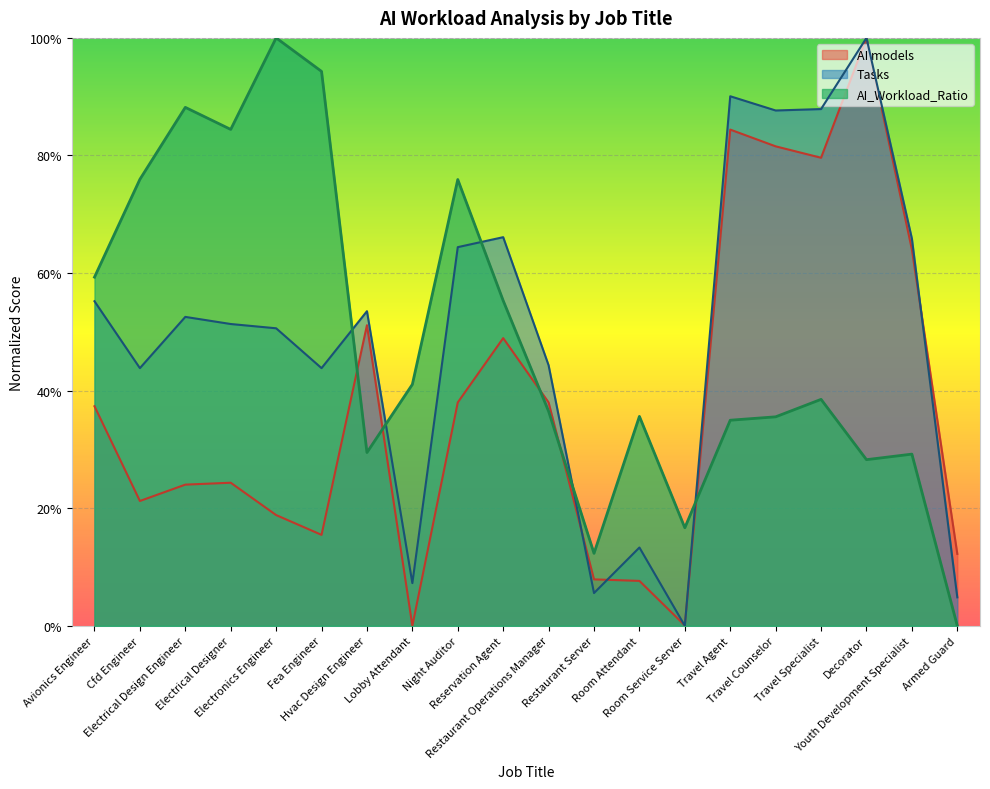

Reading left to right, transcribe all the data shown in this chart.

AI_Workload_Ratio: Avionics Engineer=0.6	Cfd Engineer=0.8	Electrical Design Engineer=0.9	Electrical Designer=0.8	Electronics Engineer=1.0	Fea Engineer=0.9	Hvac Design Engineer=0.3	Lobby Attendant=0.4	Night Auditor=0.8	Reservation Agent=0.6	Restaurant Operations Manager=0.4	Restaurant Server=0.1	Room Attendant=0.4	Room Service Server=0.2	Travel Agent=0.3	Travel Counselor=0.4	Travel Specialist=0.4	Decorator=0.3	Youth Development Specialist=0.3	Armed Guard=0.0
AI models: Avionics Engineer=0.4	Cfd Engineer=0.2	Electrical Design Engineer=0.2	Electrical Designer=0.2	Electronics Engineer=0.2	Fea Engineer=0.2	Hvac Design Engineer=0.5	Lobby Attendant=0.0	Night Auditor=0.4	Reservation Agent=0.5	Restaurant Operations Manager=0.4	Restaurant Server=0.1	Room Attendant=0.1	Room Service Server=0.0	Travel Agent=0.8	Travel Counselor=0.8	Travel Specialist=0.8	Decorator=1.0	Youth Development Specialist=0.6	Armed Guard=0.1
Tasks: Avionics Engineer=0.6	Cfd Engineer=0.4	Electrical Design Engineer=0.5	Electrical Designer=0.5	Electronics Engineer=0.5	Fea Engineer=0.4	Hvac Design Engineer=0.5	Lobby Attendant=0.1	Night Auditor=0.6	Reservation Agent=0.7	Restaurant Operations Manager=0.4	Restaurant Server=0.1	Room Attendant=0.1	Room Service Server=0.0	Travel Agent=0.9	Travel Counselor=0.9	Travel Specialist=0.9	Decorator=1.0	Youth Development Specialist=0.7	Armed Guard=0.0